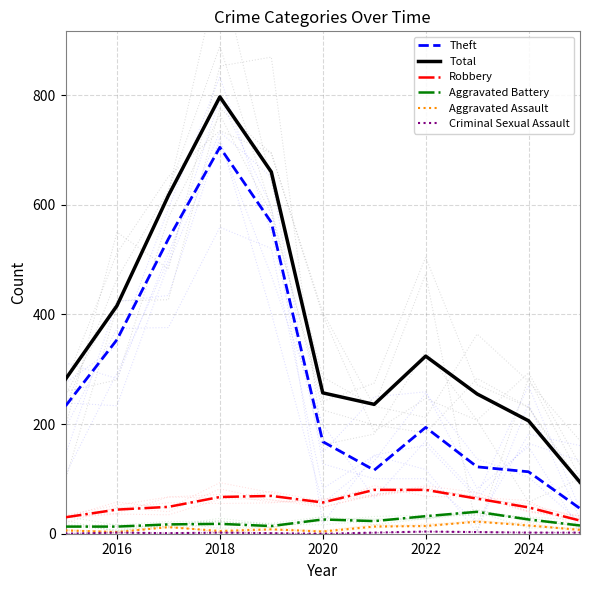

Does the chart have visible grid lines?

Yes